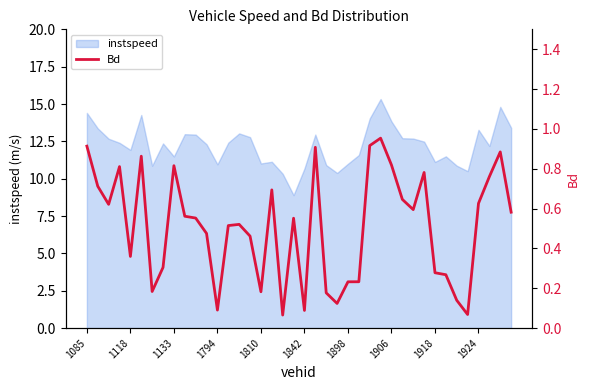

True or false: instspeed has a value of 11.5 at 1133.

True